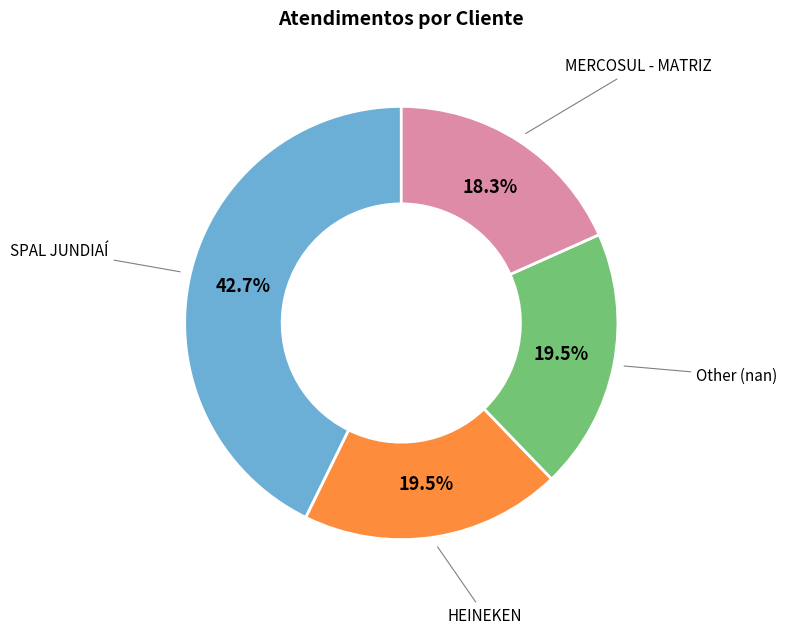

Is it true that MERCOSUL - MATRIZ is 23% of the pie?

False